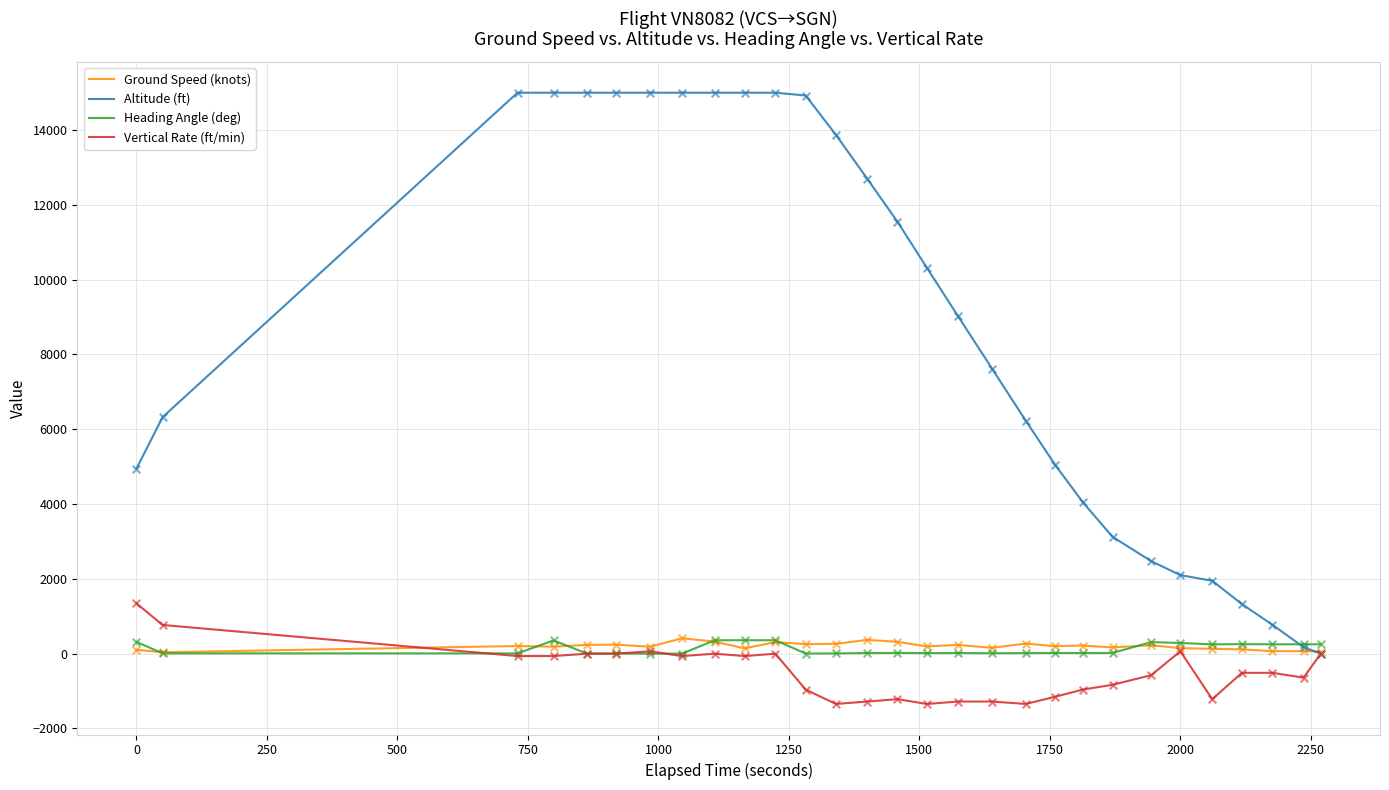

Which series has the widest spread of values?

Altitude (ft)